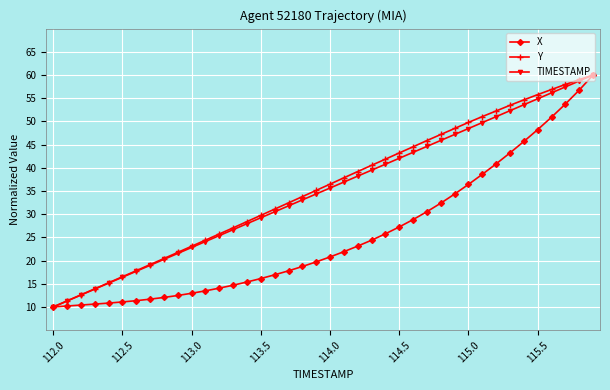

What is the lowest value of the TIMESTAMP series?

10.0